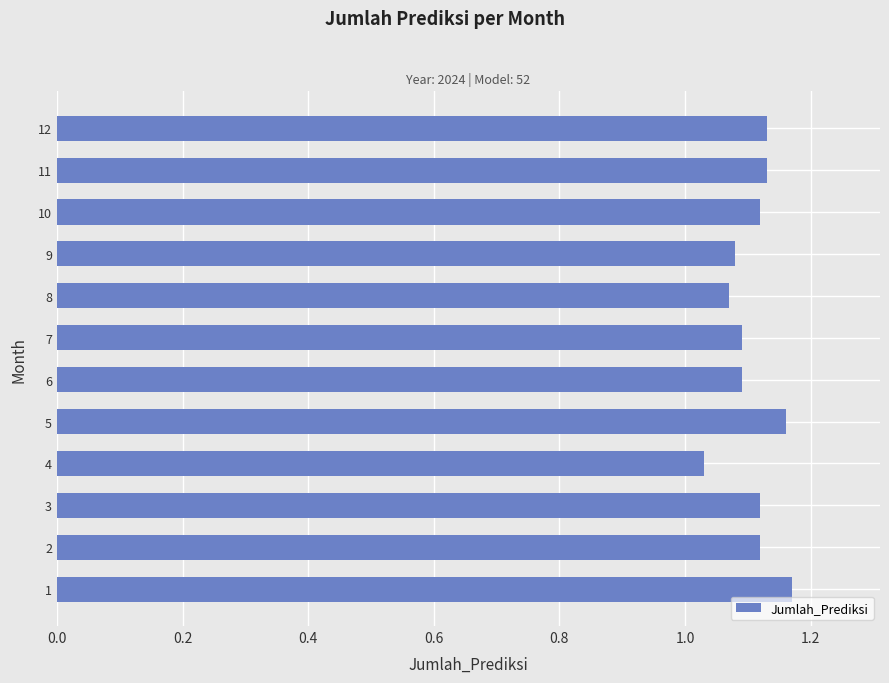

Count the values in the range 1 to 2.

12